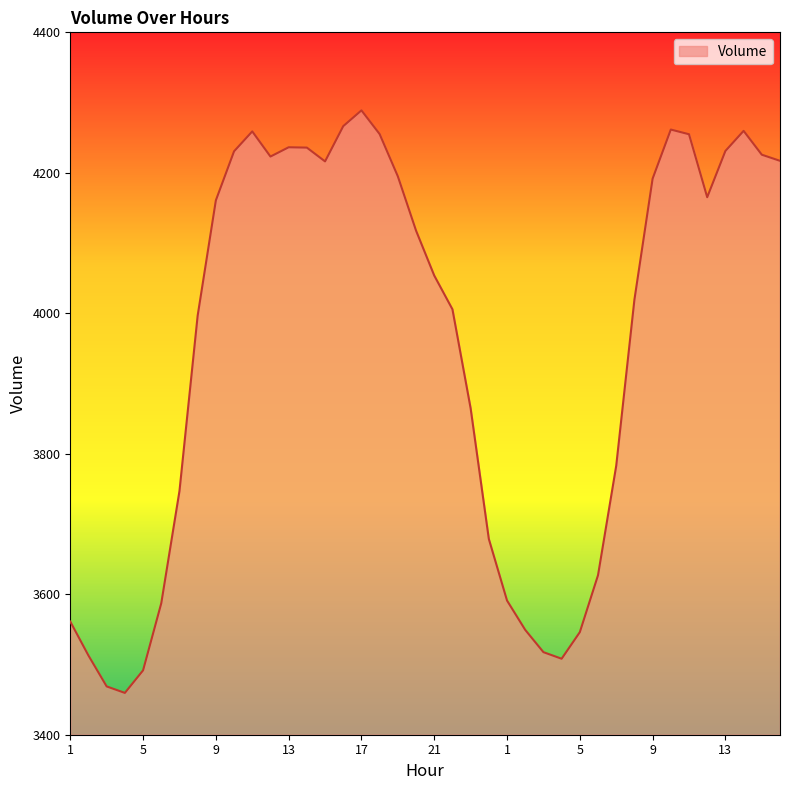

Does the chart display data point markers on the line(s)?

No